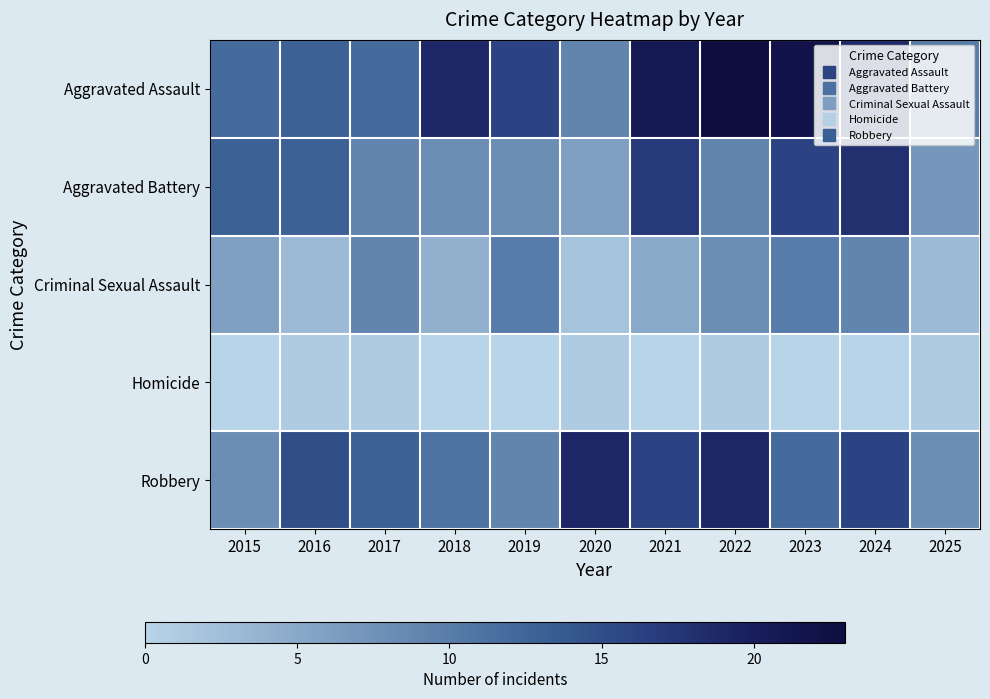

How many data points does each series have?

11